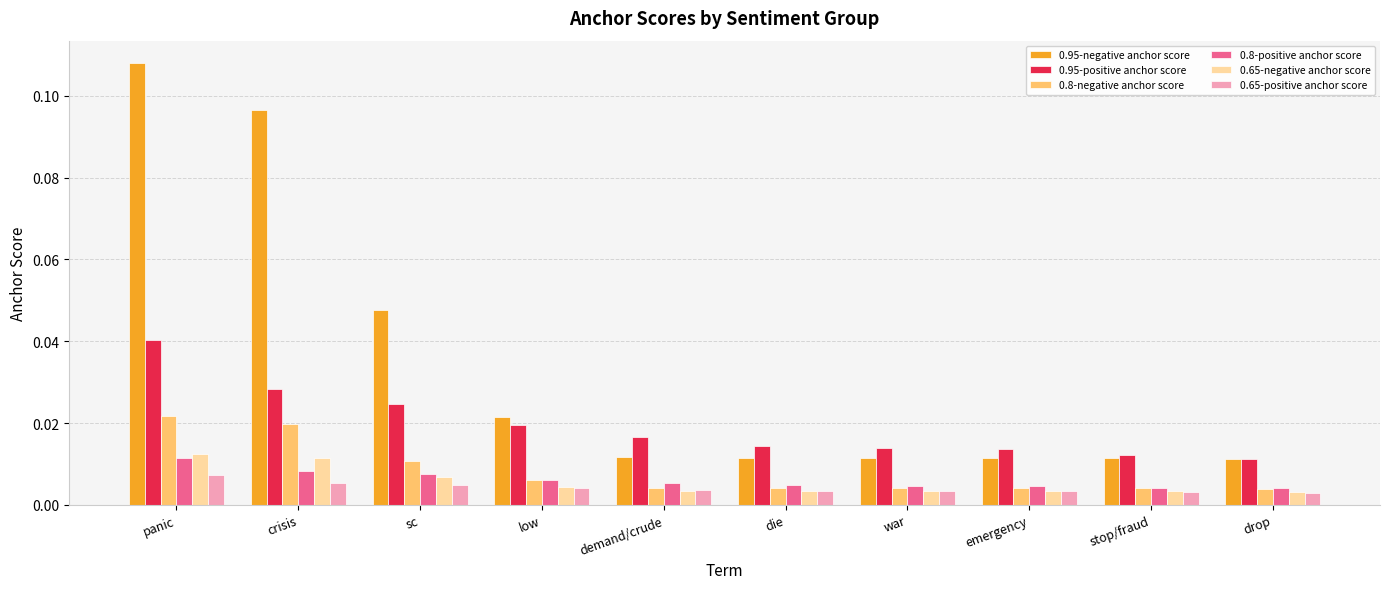

What position from the left is crisis?

2